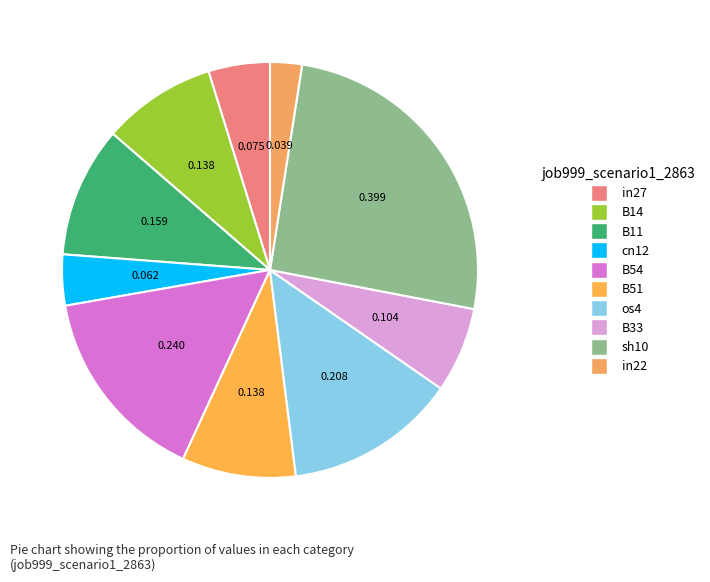

What is the total percentage of in22 and B51?

11.3%